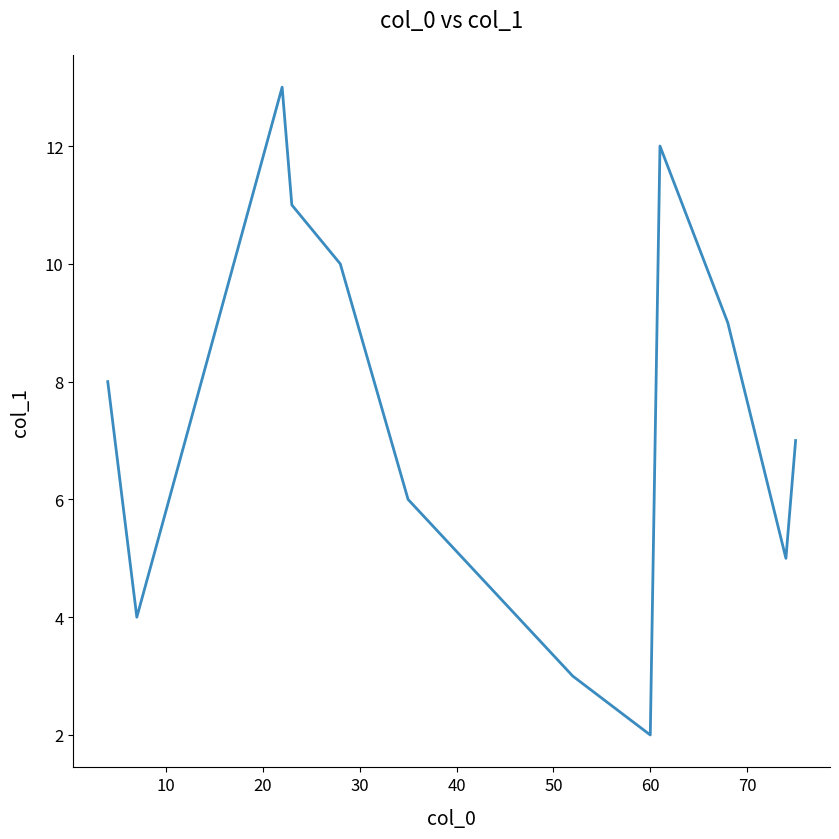

How many values exceed 8?

6